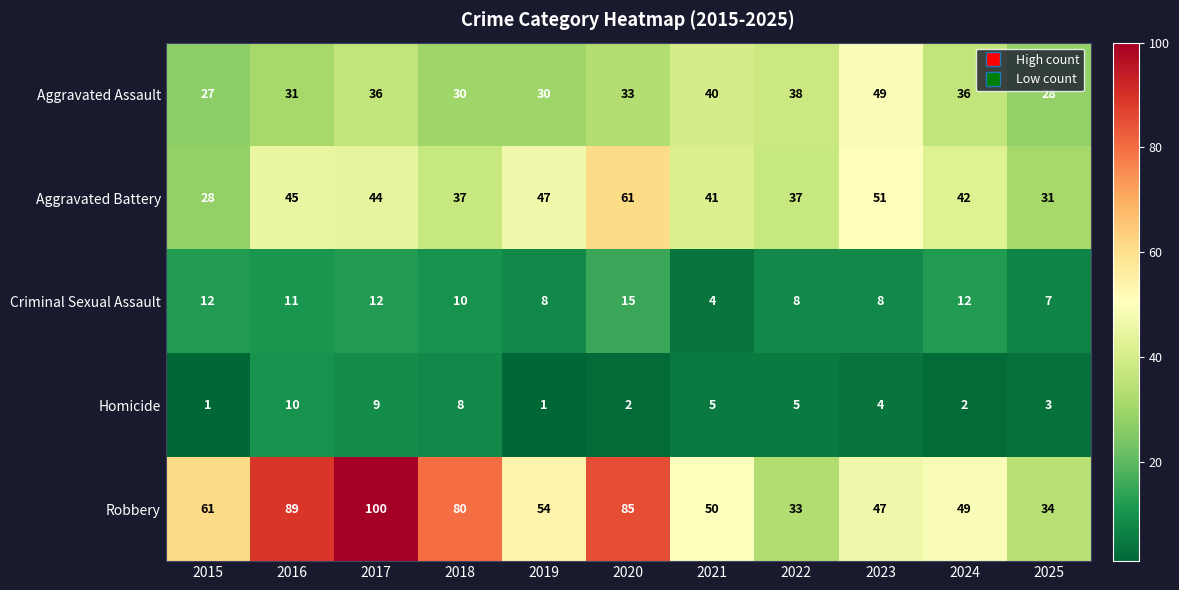

What is the spread (max minus min) of values at 2017?

91